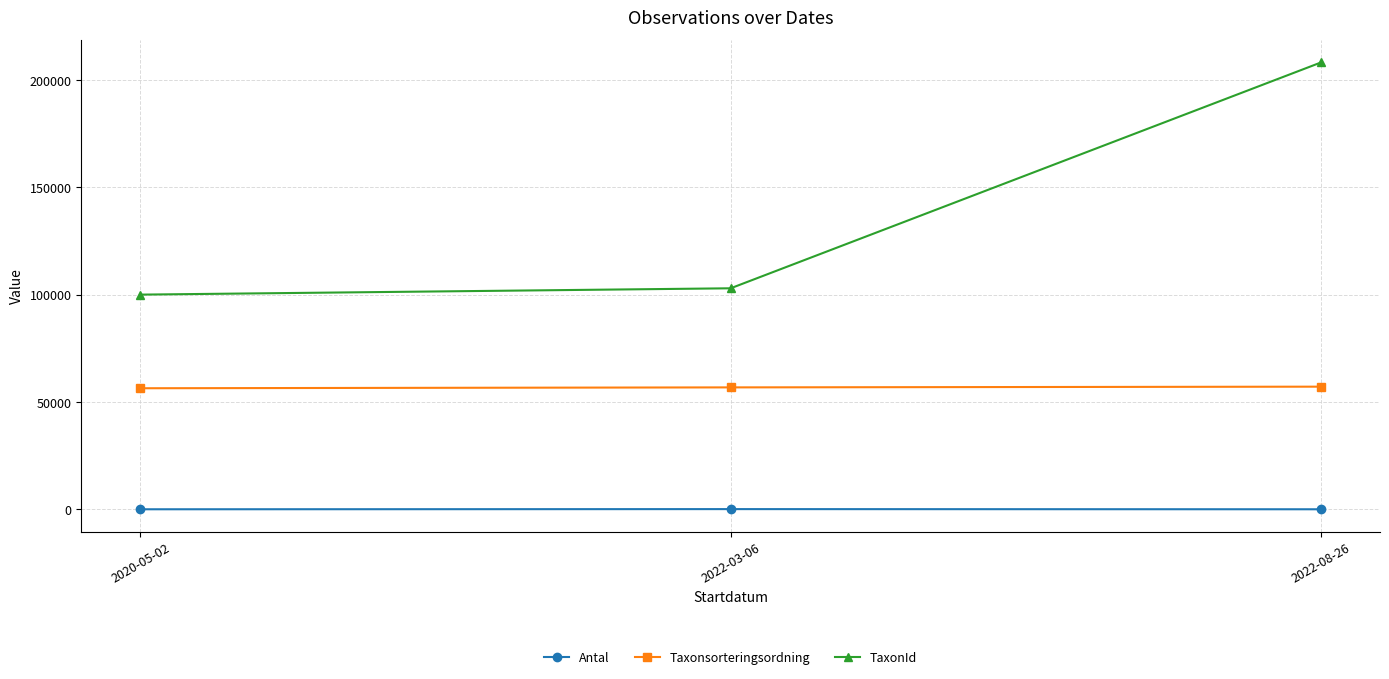

What is the highest value of the TaxonId series?

208260